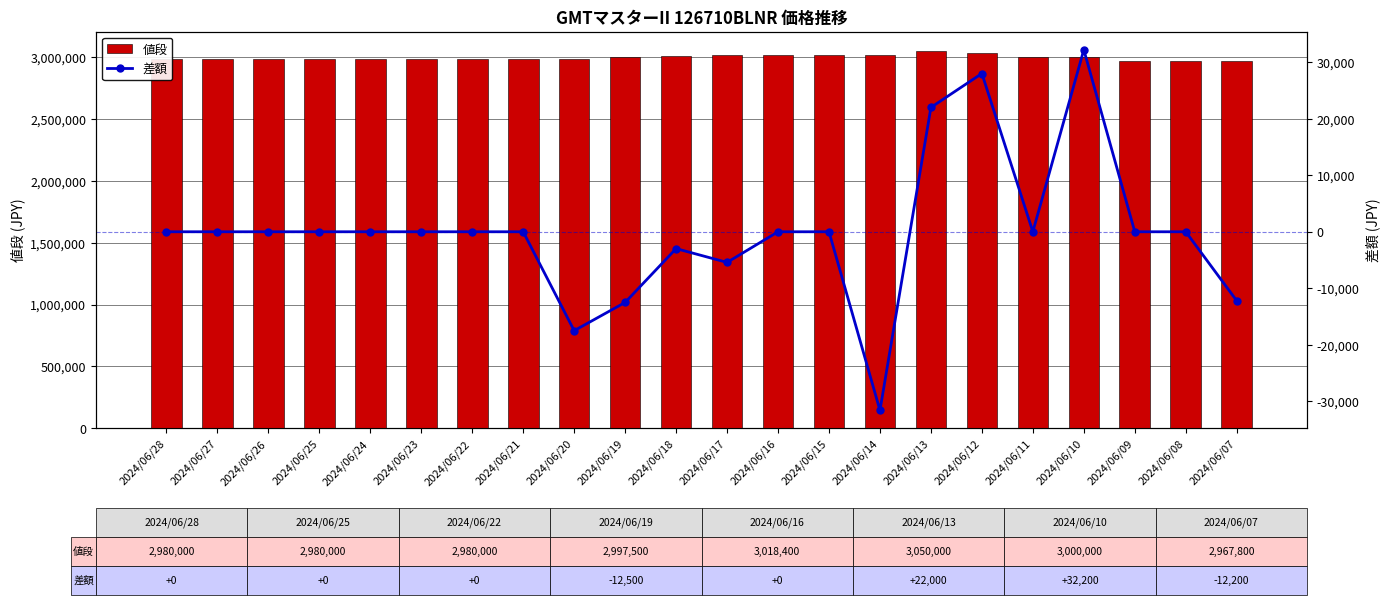

What is the sum of the 値段 values at 2024/06/15 and 2024/06/27?

5998400